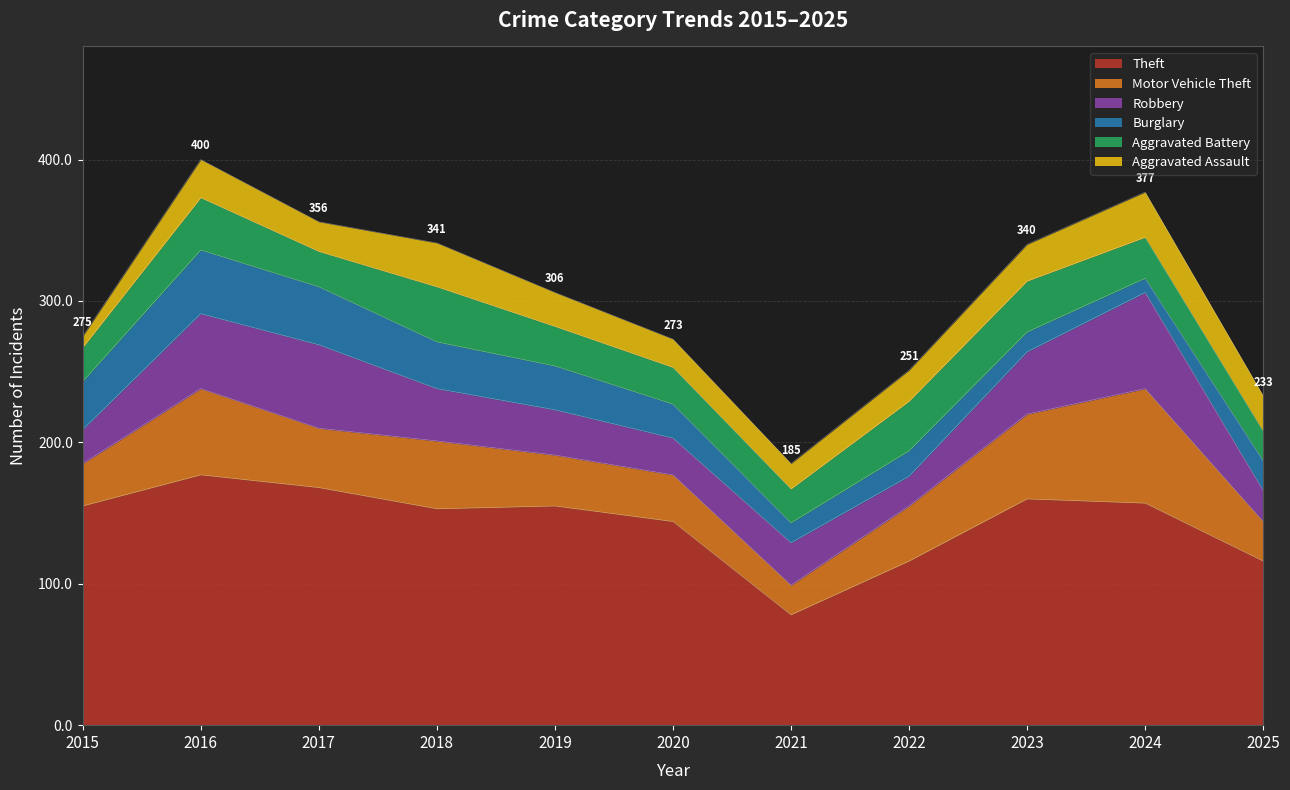

Which has a higher value, 2024 or 2018?

2024